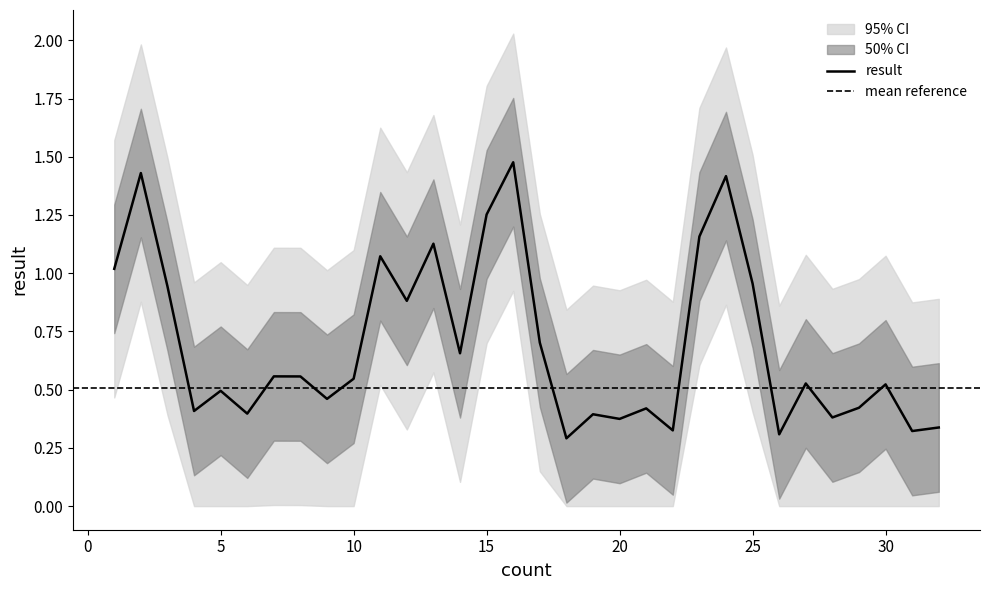

Rank the categories by value from lowest to highest.

18, 26, 31, 22, 32, 20, 28, 19, 6, 4, 21, 29, 9, 5, 30, 27, 10, 8, 7, 14, 17, 12, 3, 25, 1, 11, 13, 23, 15, 24, 2, 16